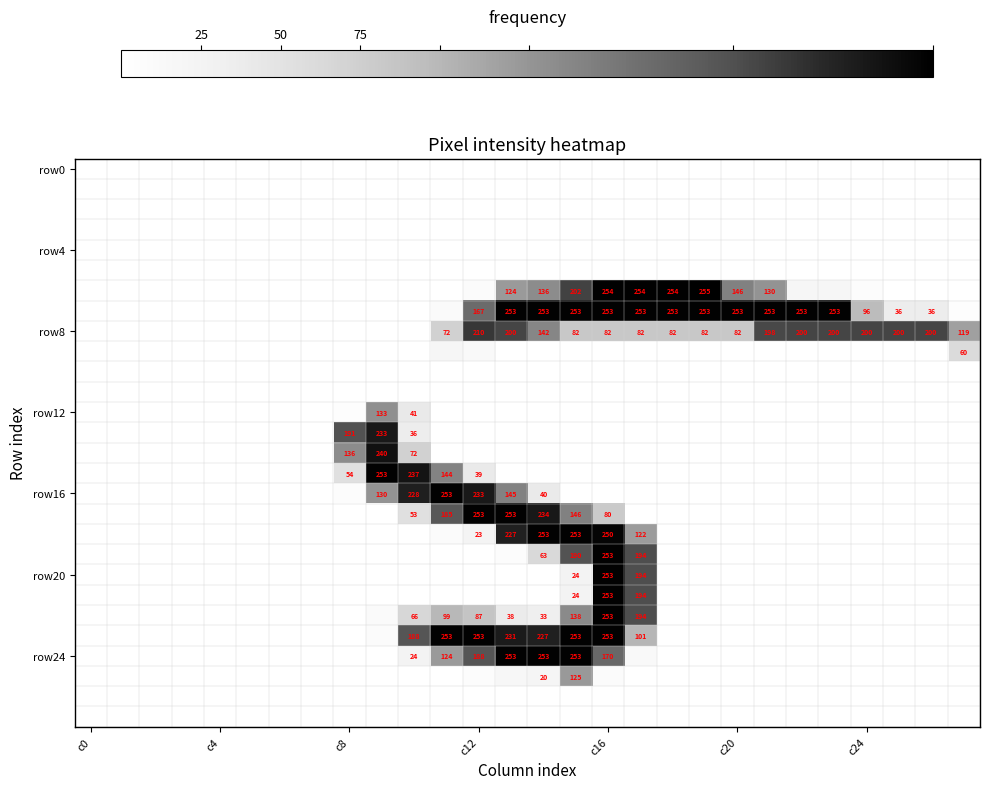

The row8 series shows 130 at c12. True or false?

False